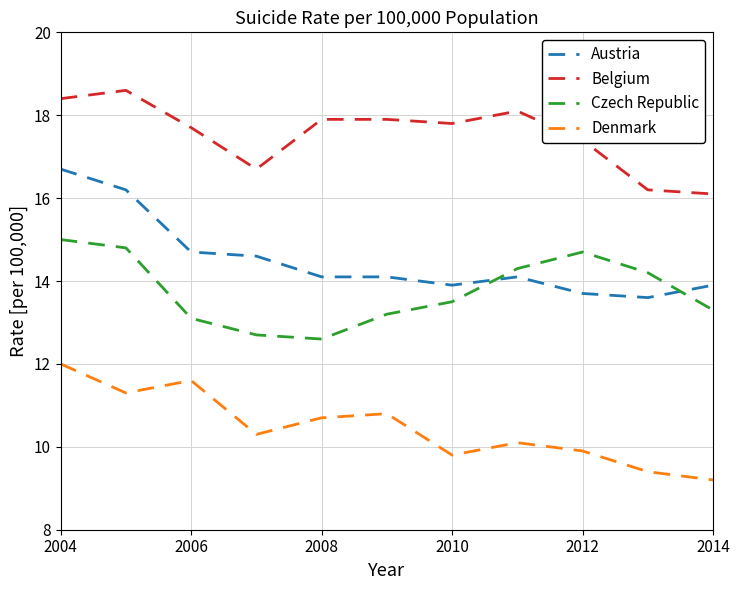

List the series in order of their peak value, lowest first.

Denmark, Czech Republic, Austria, Belgium